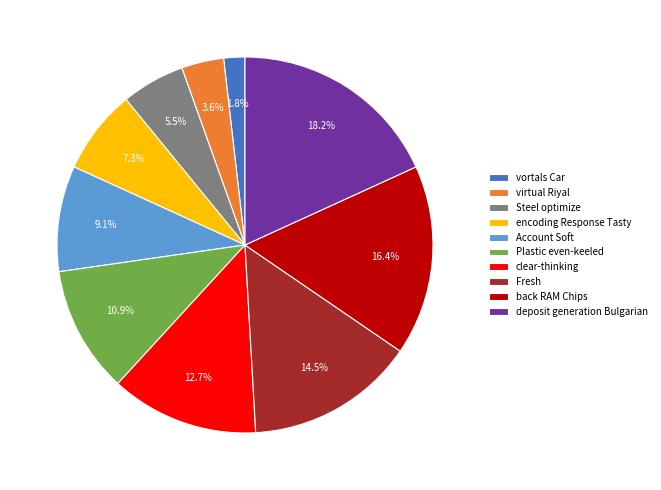

Which slice is the largest?

deposit generation Bulgarian